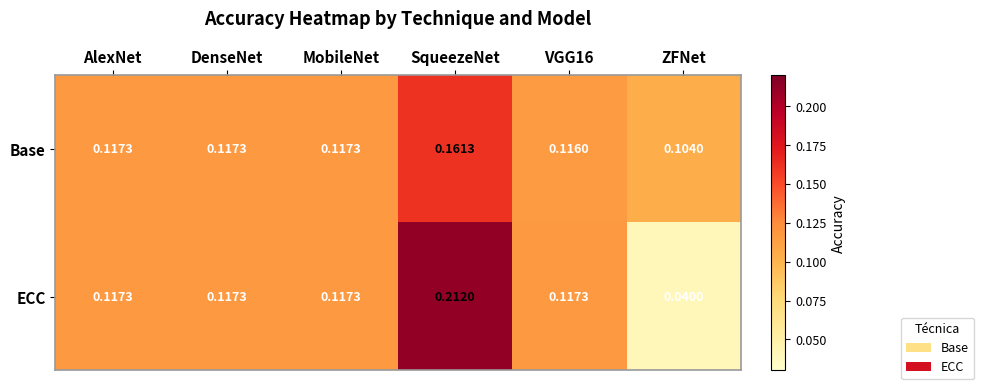

At which category is the sum across all series the highest?

SqueezeNet